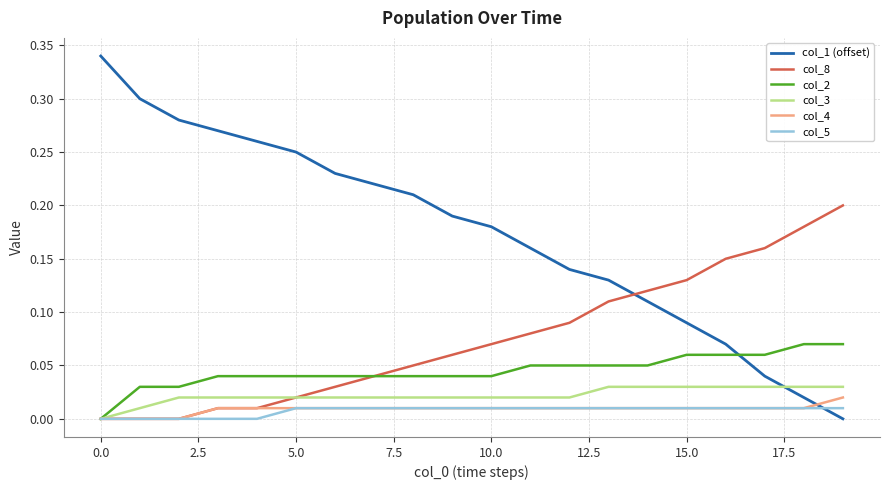

Which series ends up on top after the final intersection of col_3 and col_1 (offset)?

col_3